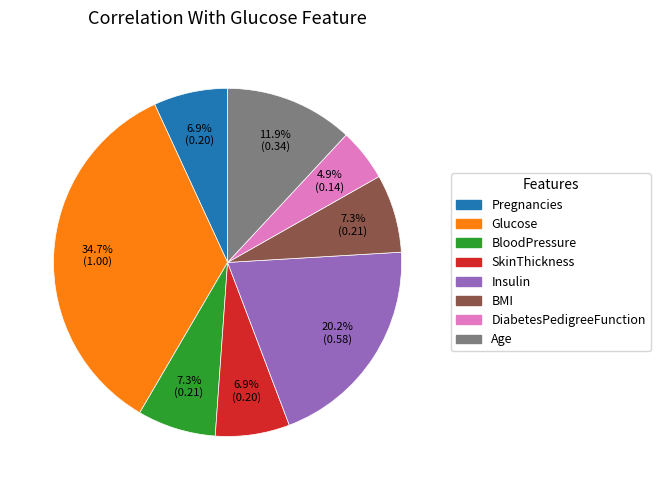

True or false: Insulin accounts for 35% of the total.

False